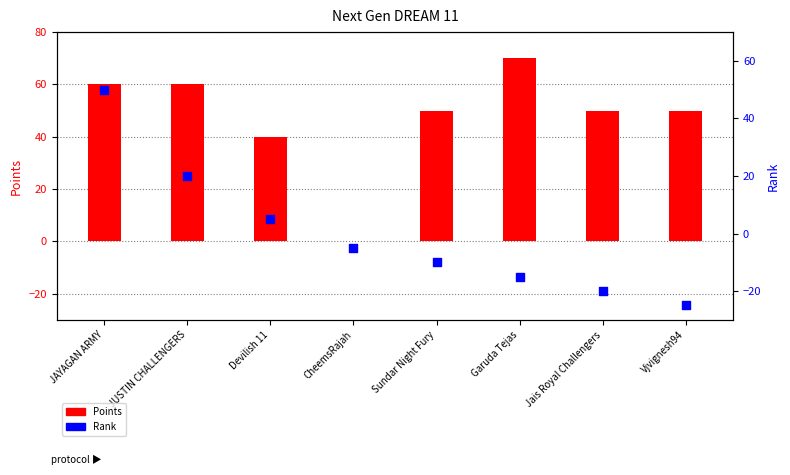

Which series reaches the minimum Y coordinate?

Rank